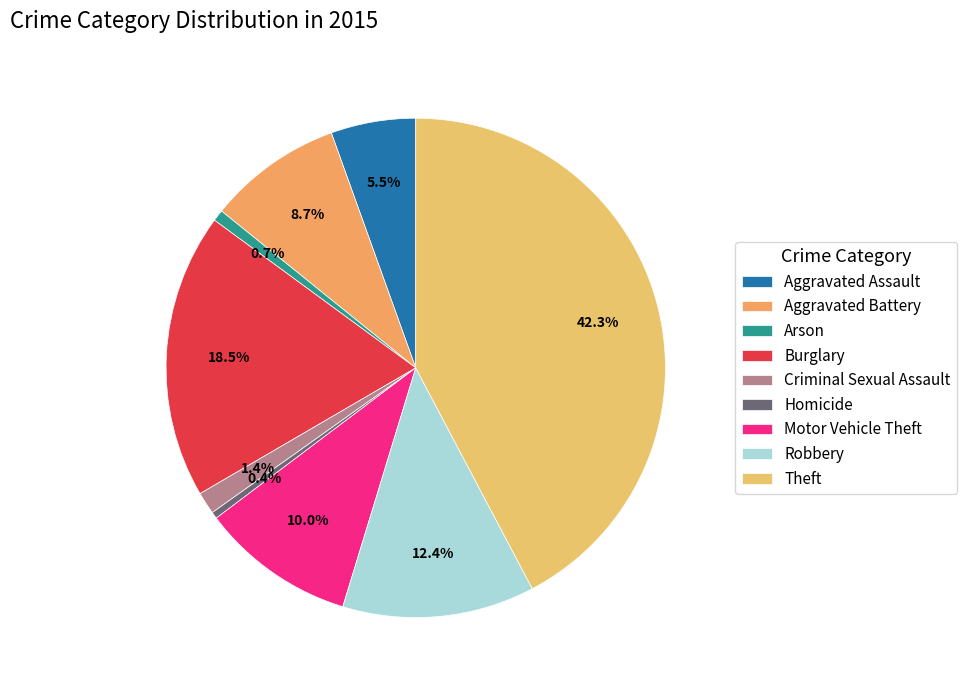

To the nearest percent, what is the combined percentage of Robbery and Burglary?

31%